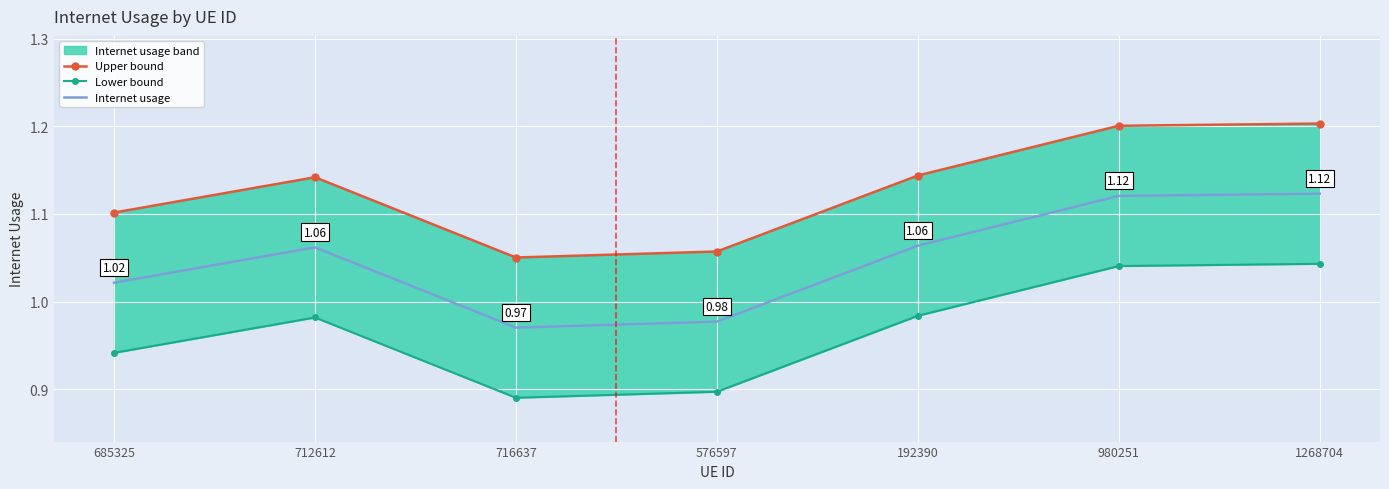

Between 576597 and 712612, which is larger?

712612